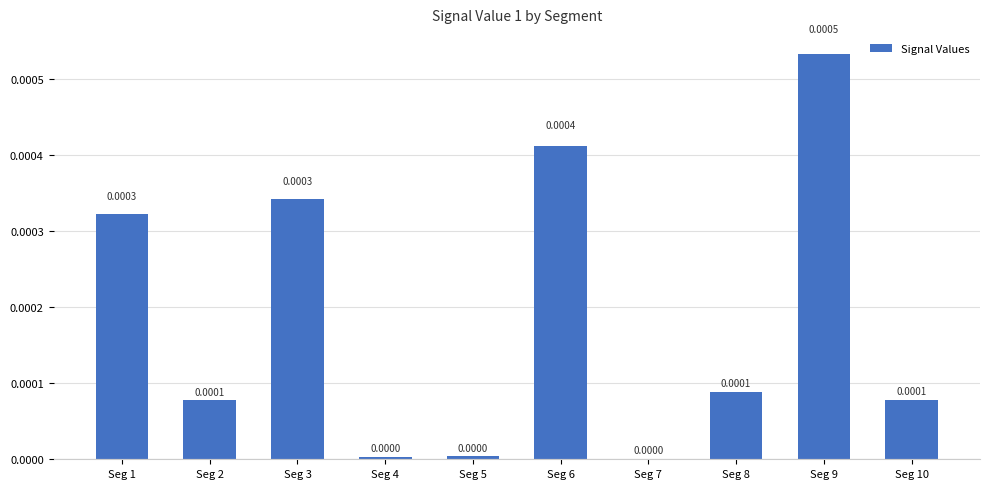

Between Seg 3 and Seg 7, which is larger?

Seg 3